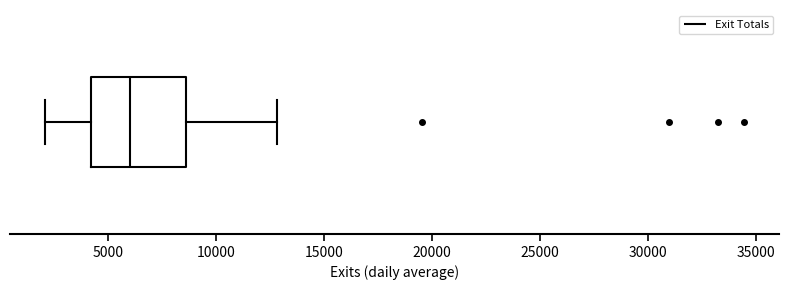

Read this box plot against the x-axis: the position of the median line, the range covered by the box, and the ends of both whiskers. The values are not printed on the chart, so give them approximately, as read against the axis.

median 6000, box 4000 to 8500, whiskers 2000 to 13000